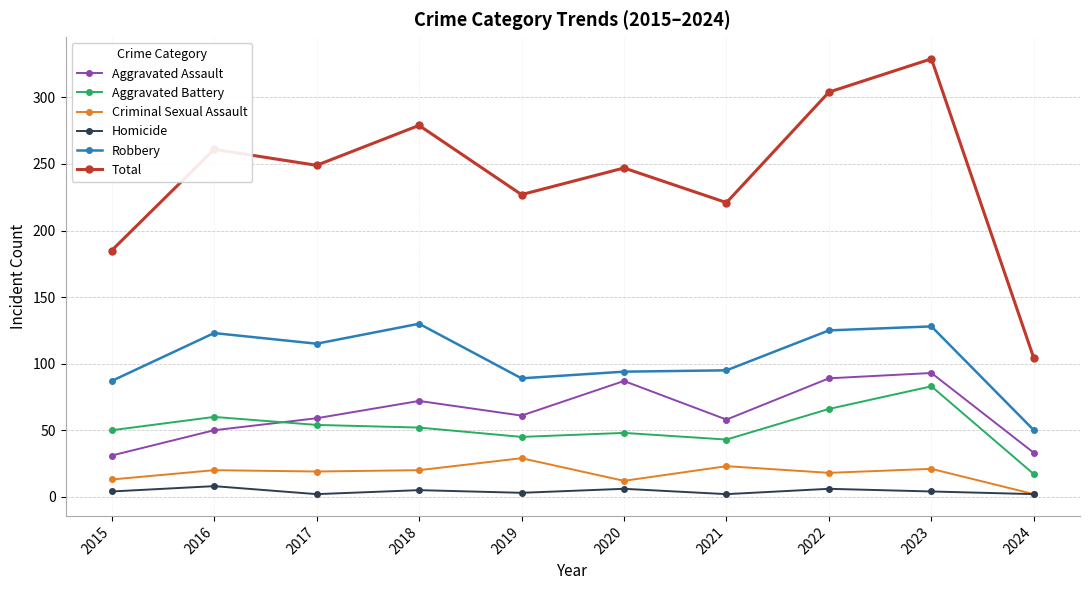

At how many categories does at least one series exceed 214?

8